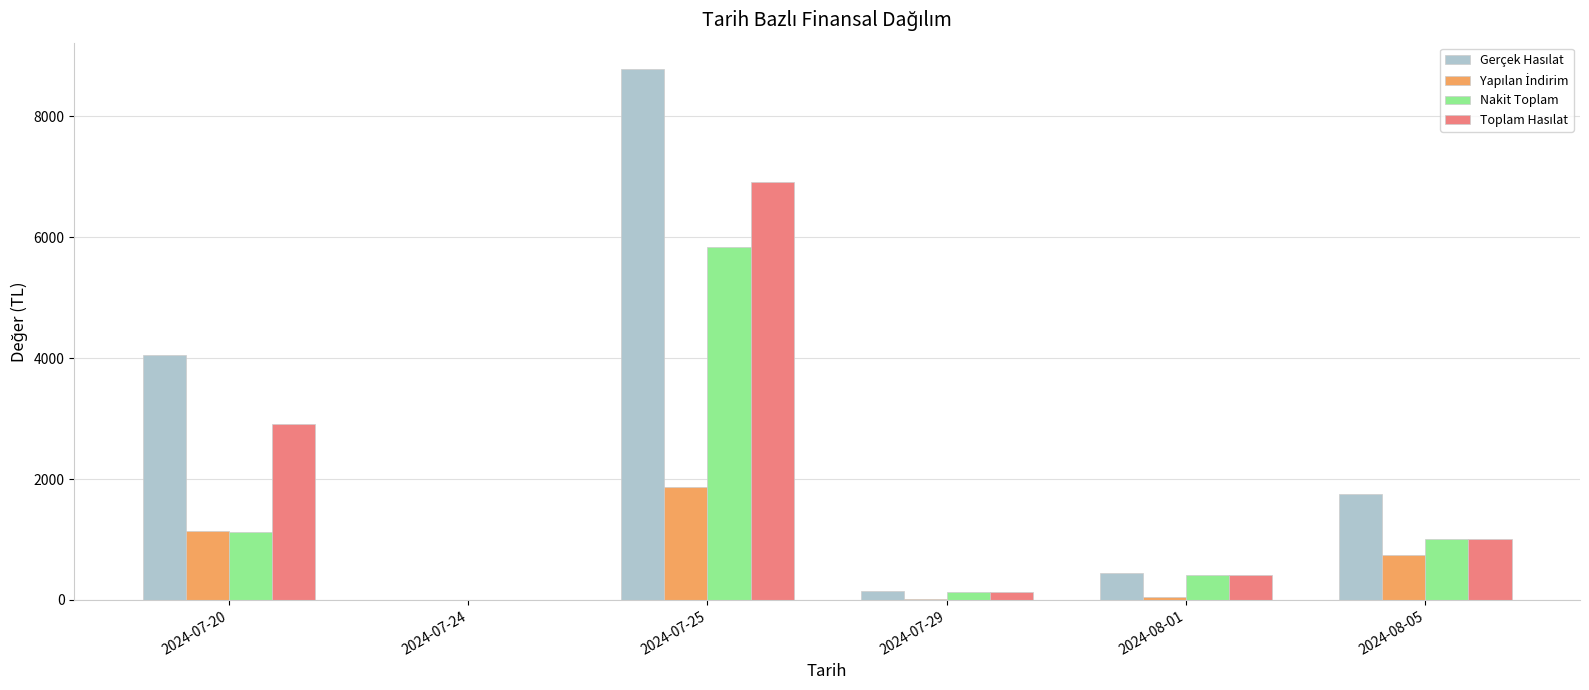

At which category is the sum across all series the highest?

2024-07-25